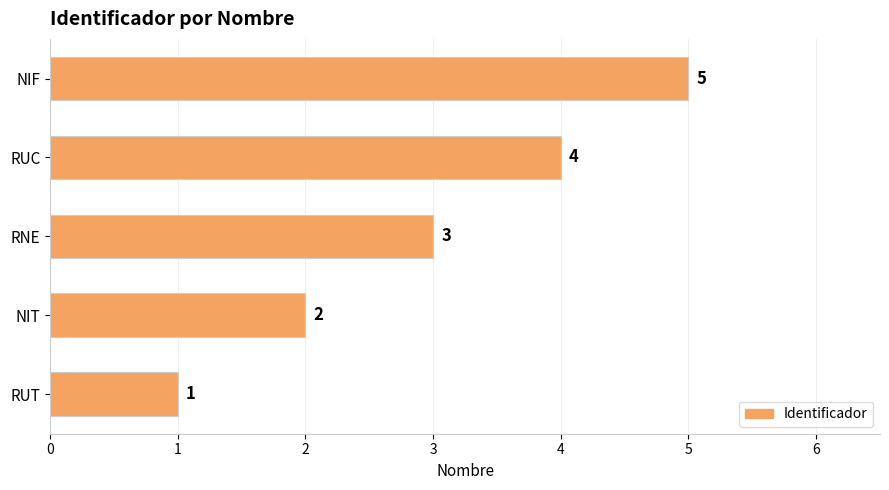

True or false: the data shows 1 at NIT.

False